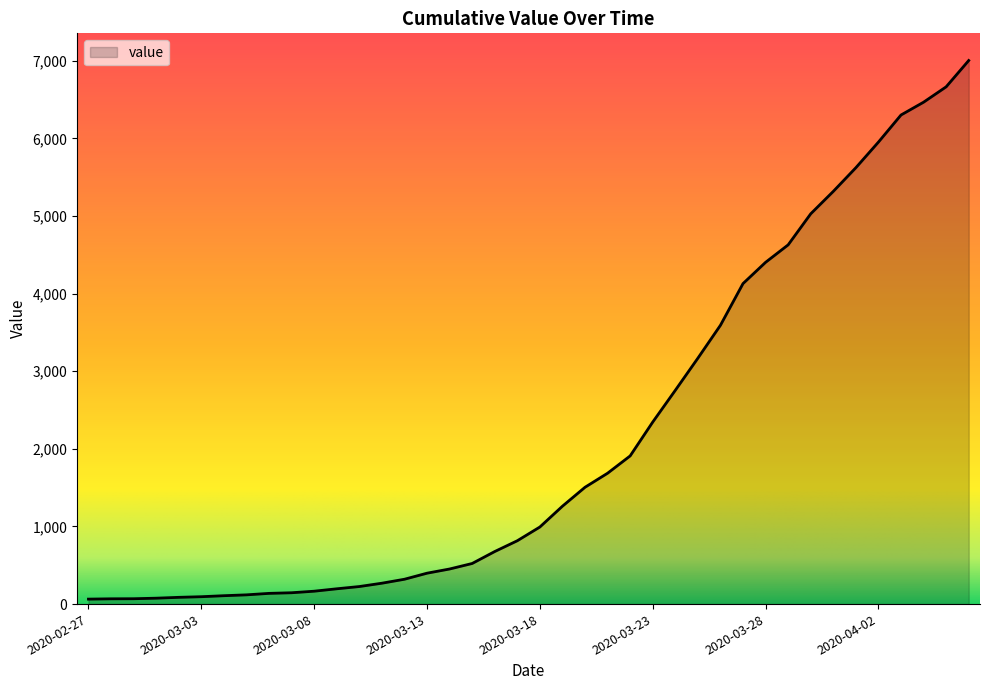

What is the greatest value displayed?

7003